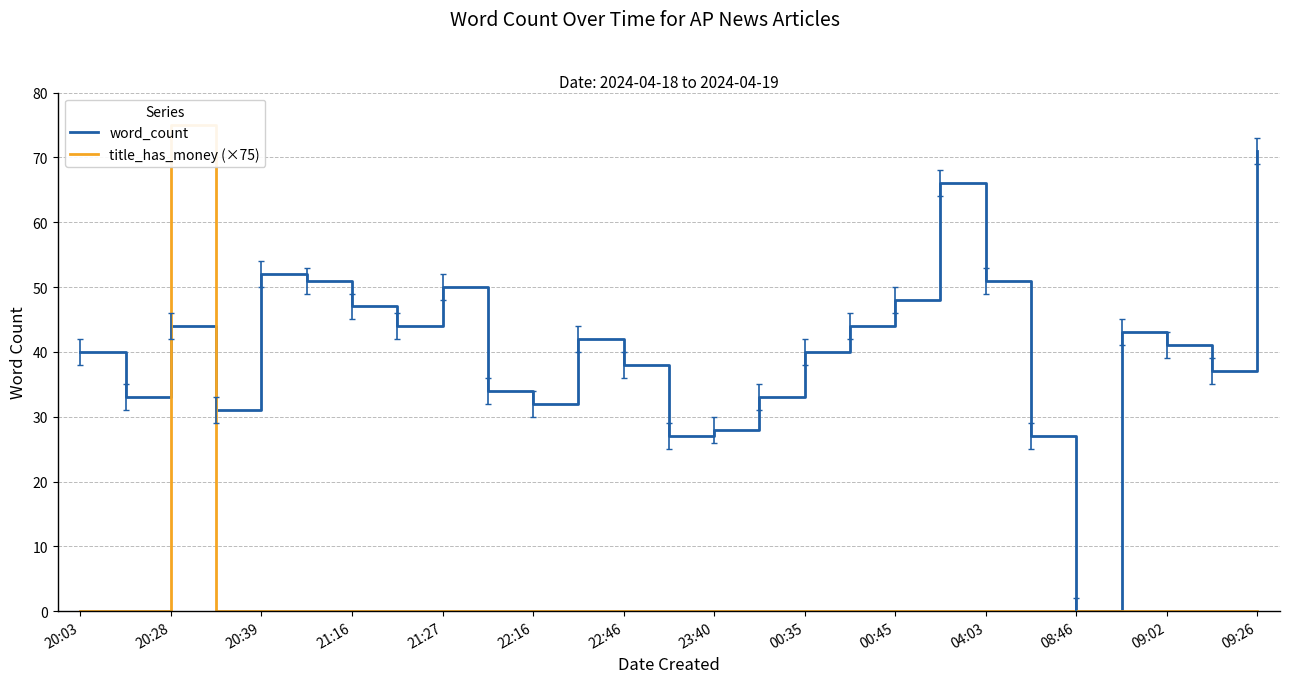

The word_count series shows 38 at 22:46. True or false?

True